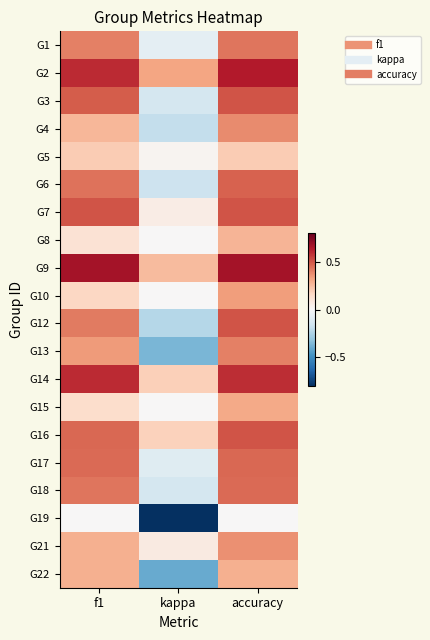

Which label corresponds to the largest value in the chart?

f1